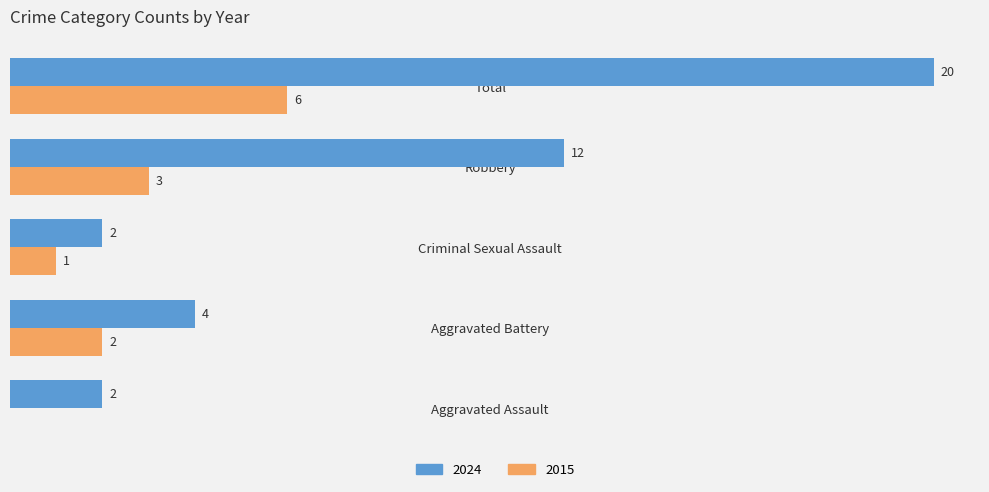

Is the value of 2024 at Total greater than the value of 2015 at Aggravated Battery?

Yes